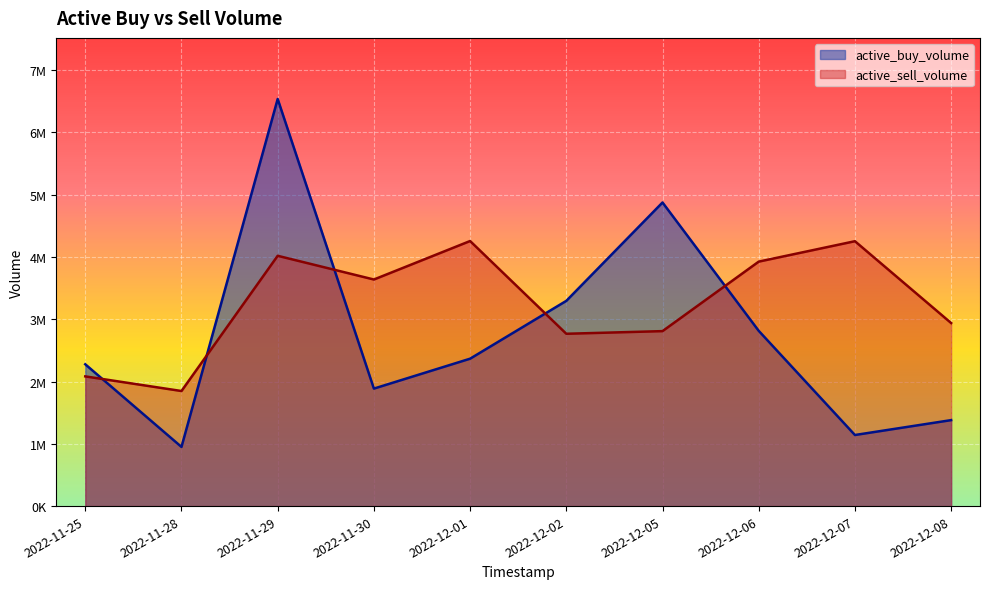

At which category does the chart reach its minimum across all series?

2022-11-28